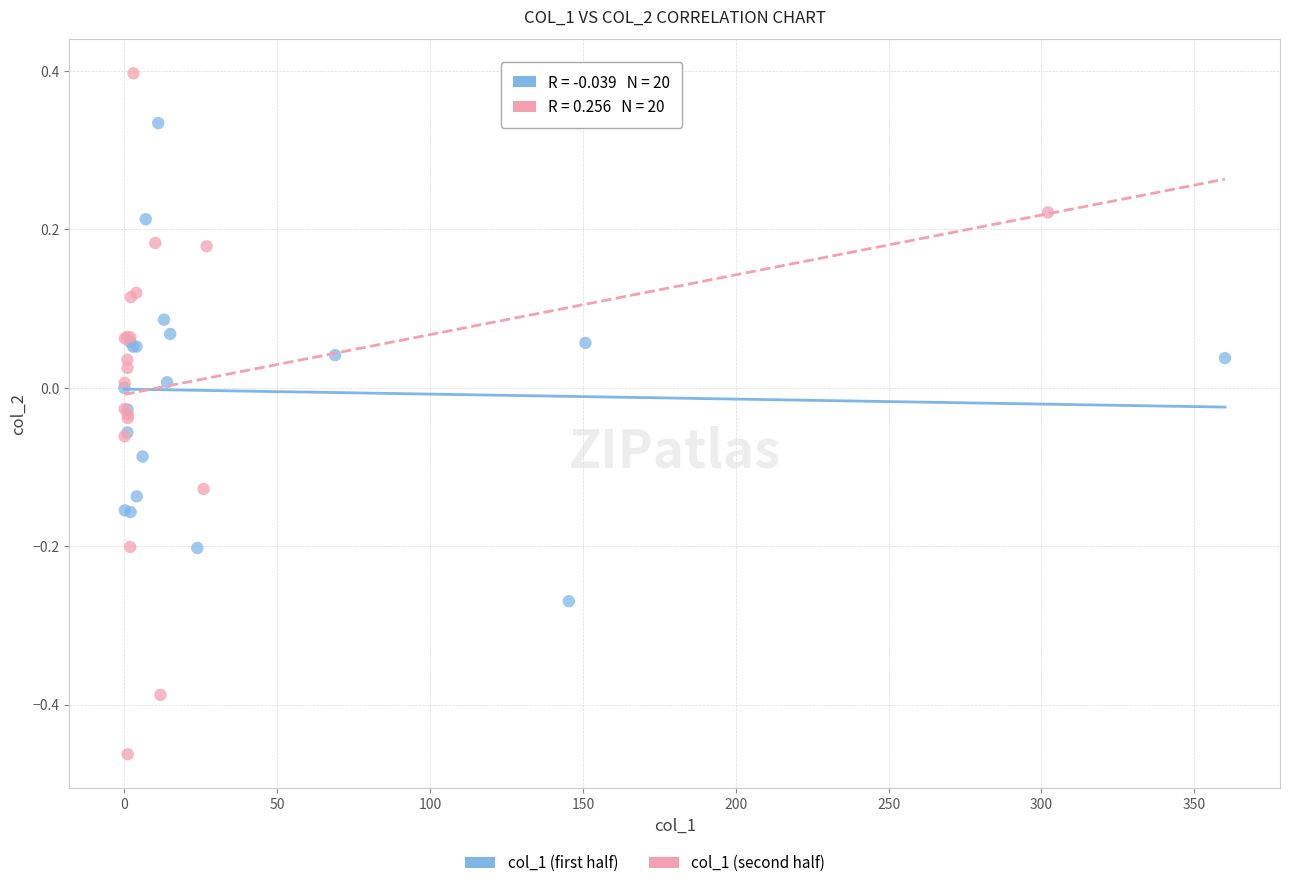

Which series reaches the maximum Y coordinate?

col_1 (second half)